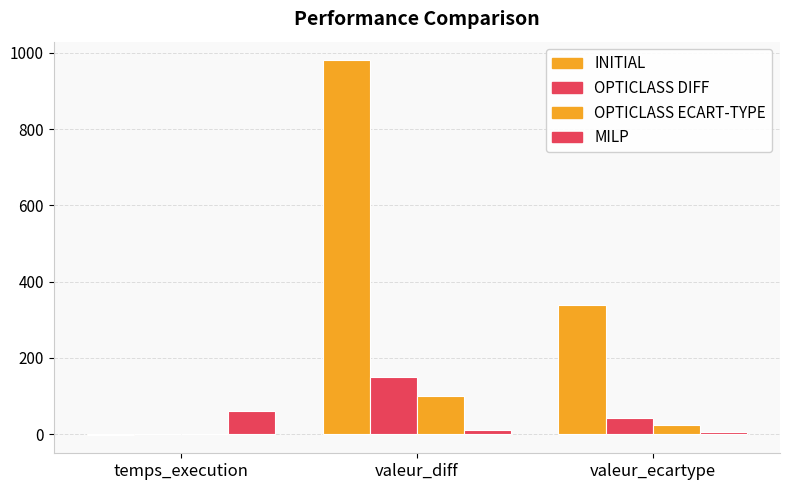

Count the number of categories in the chart.

3